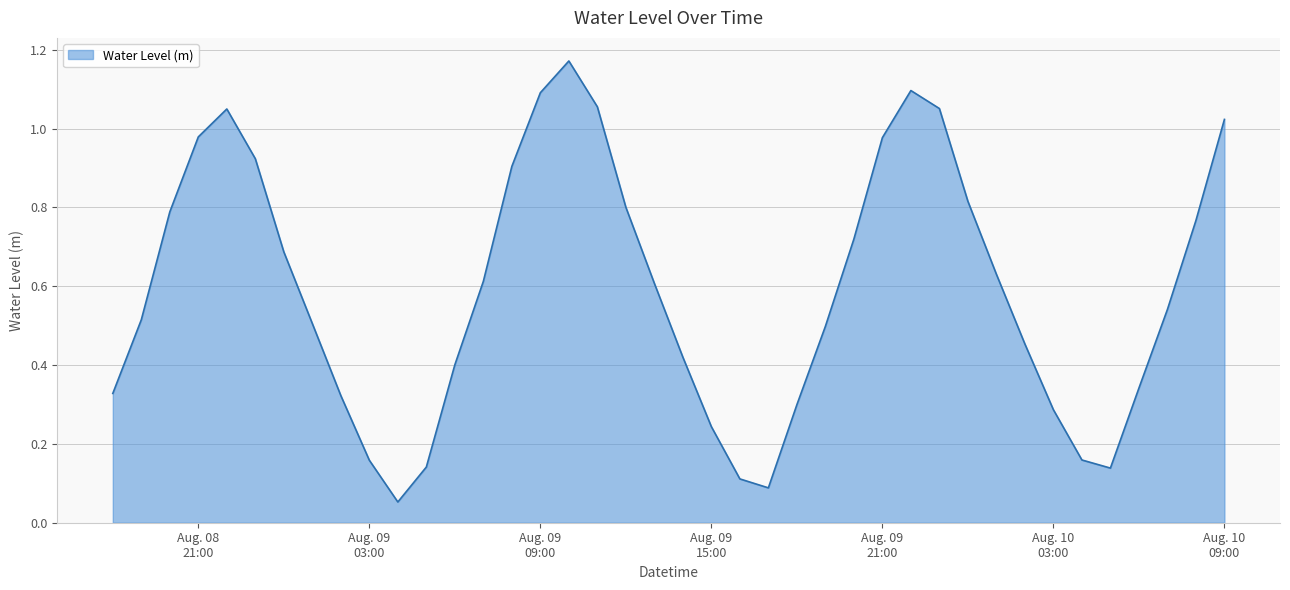

Does the chart display data point markers on the line(s)?

No